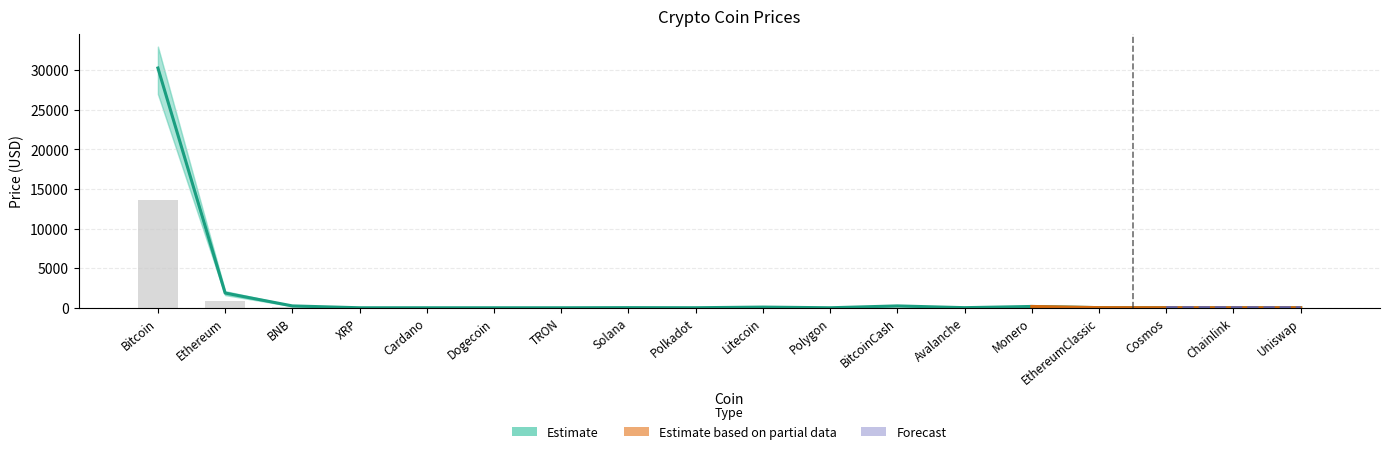

What is the average value of the Price series?

823.7